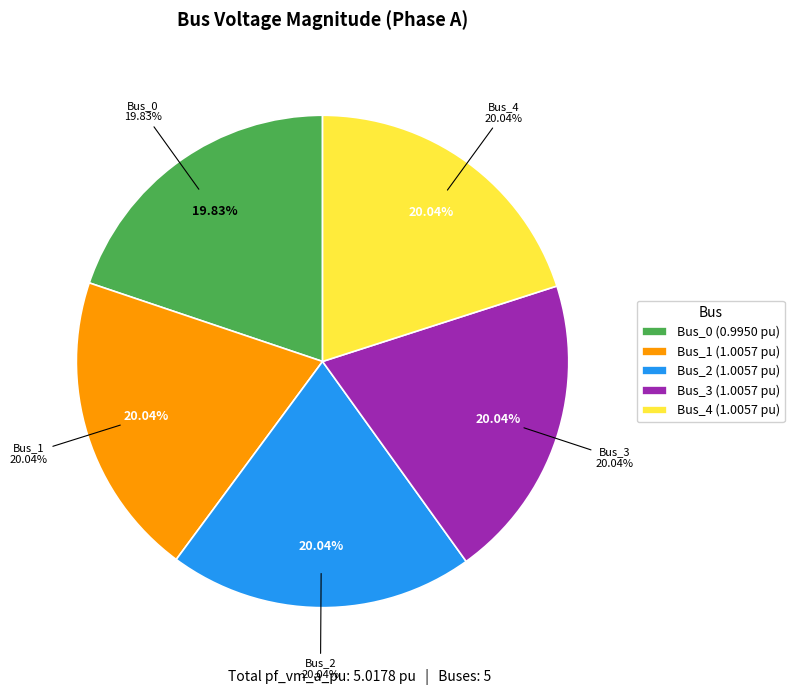

To the nearest percent, what portion does Bus_0 represent?

20%